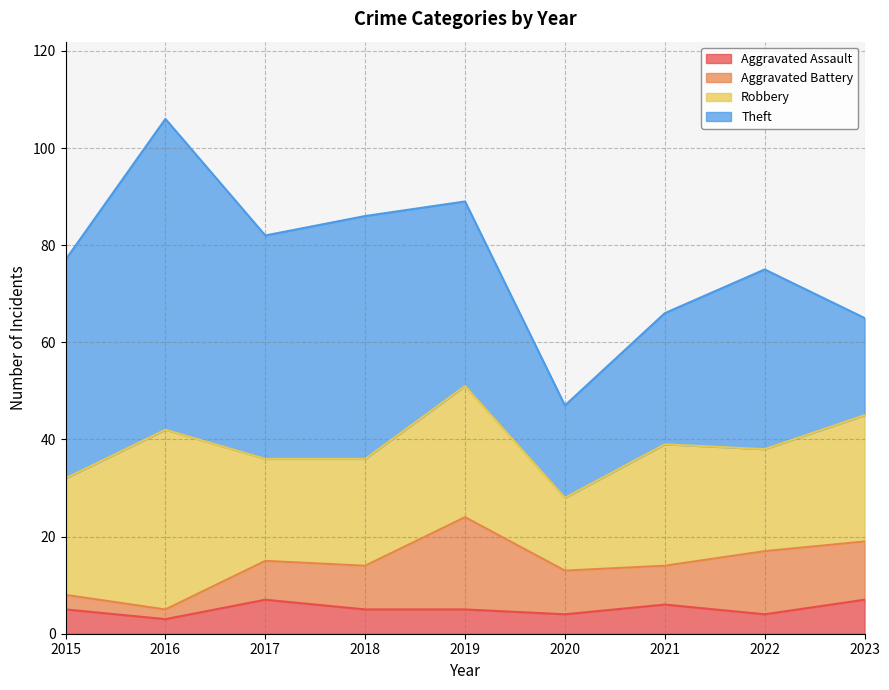

Is it true that Robbery equals 25 at 2020?

False